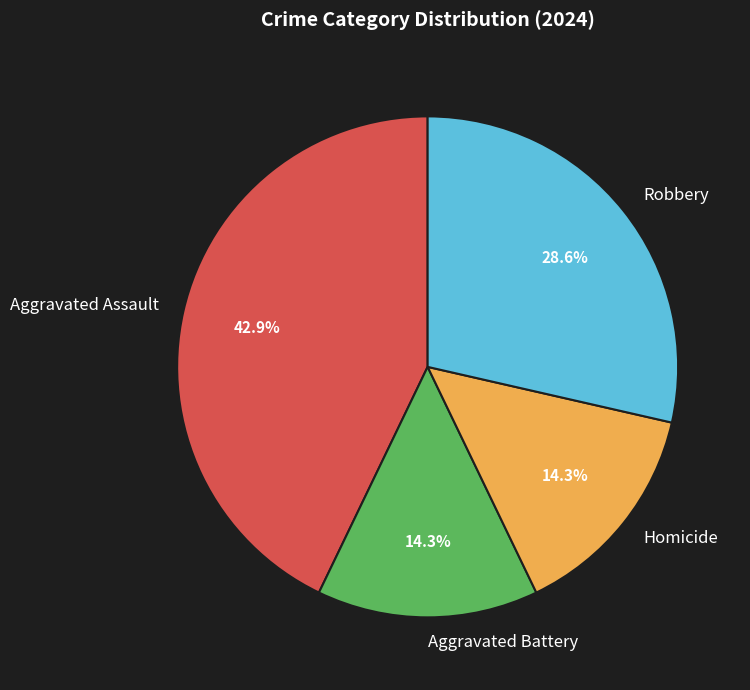

To the nearest percent, what percentage of the pie is Robbery?

29%